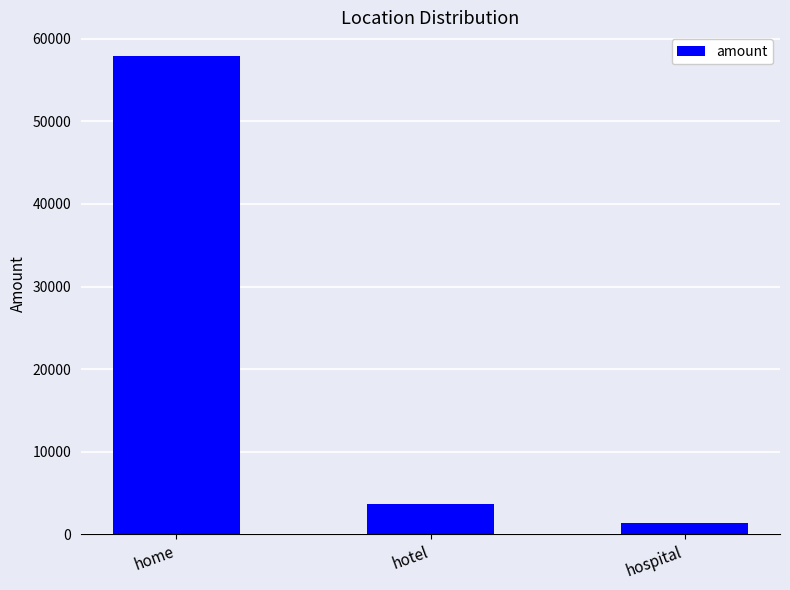

The value at hospital is 1386. True or false?

True